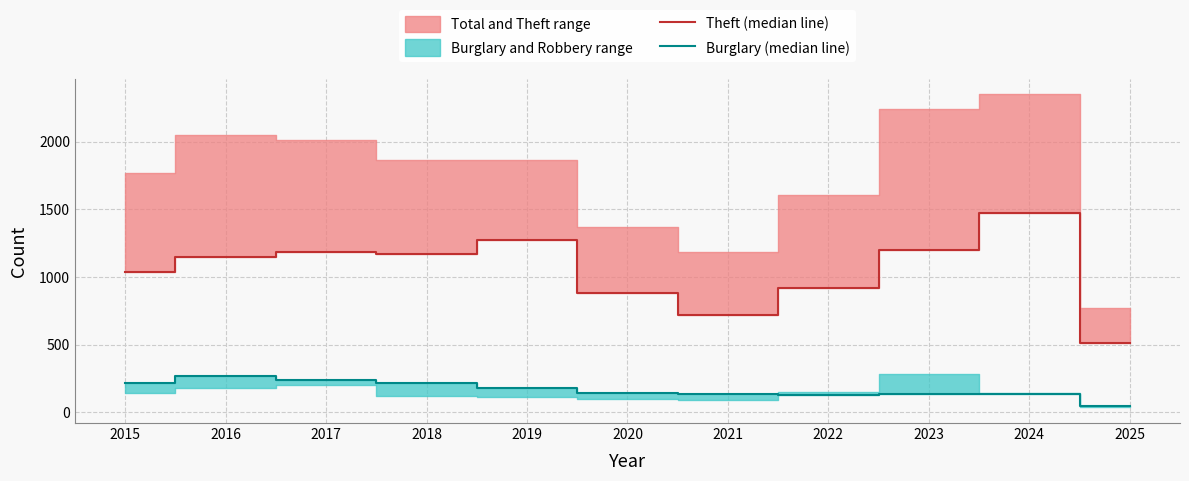

At how many categories does at least one series exceed 1347?

1